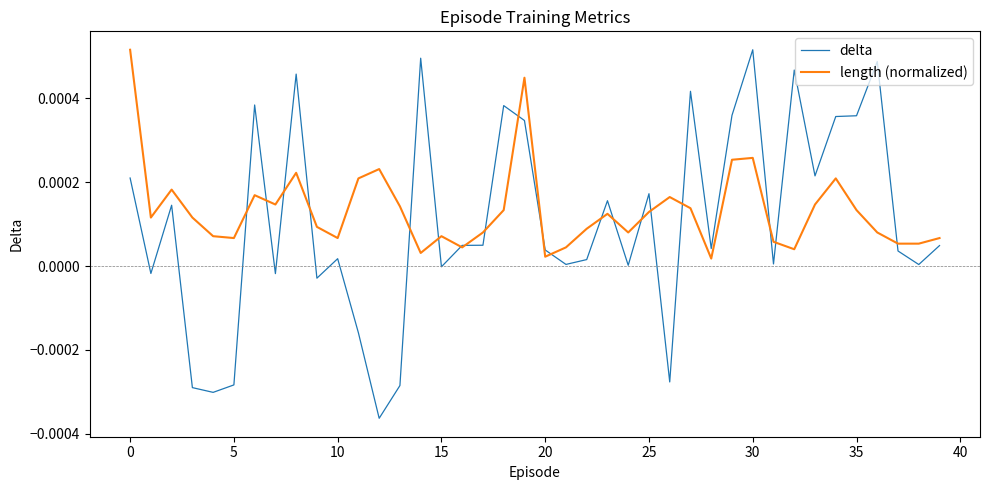

Which series has the largest total across all categories?

length (normalized)